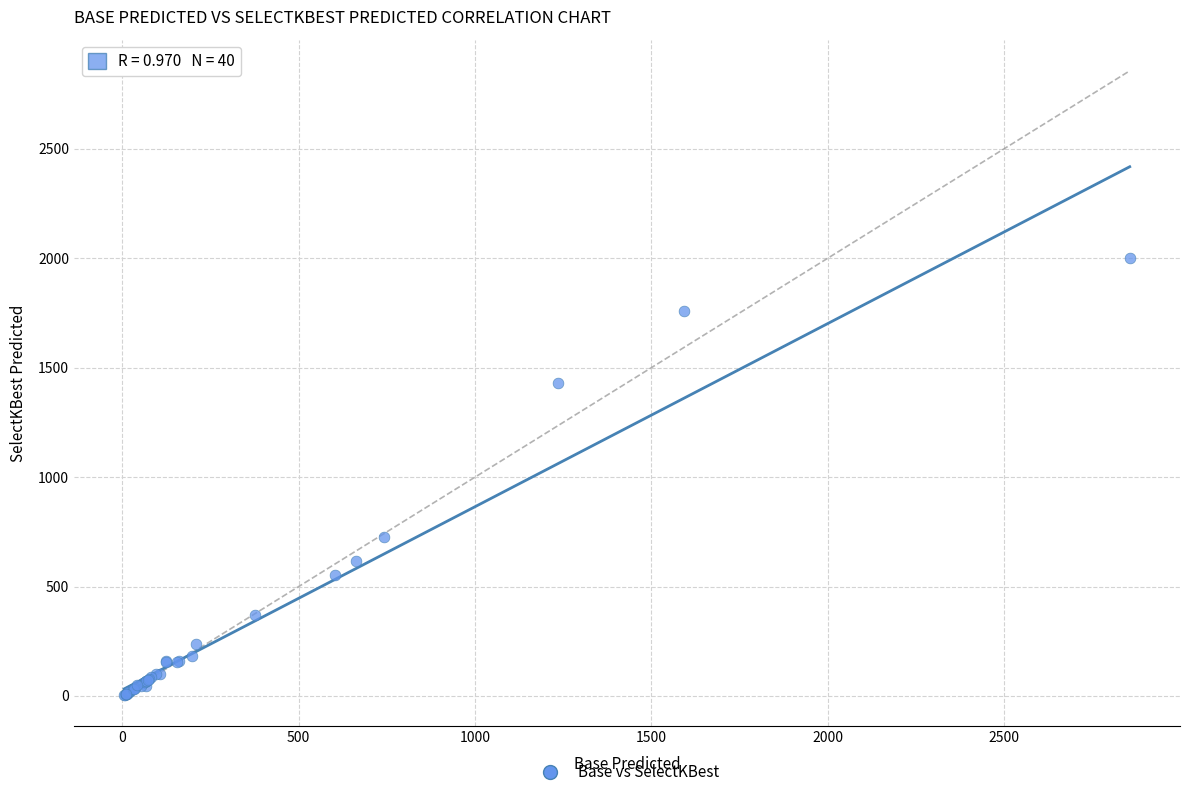

What Y value in the scatter plot is closest to 1004?

728.7